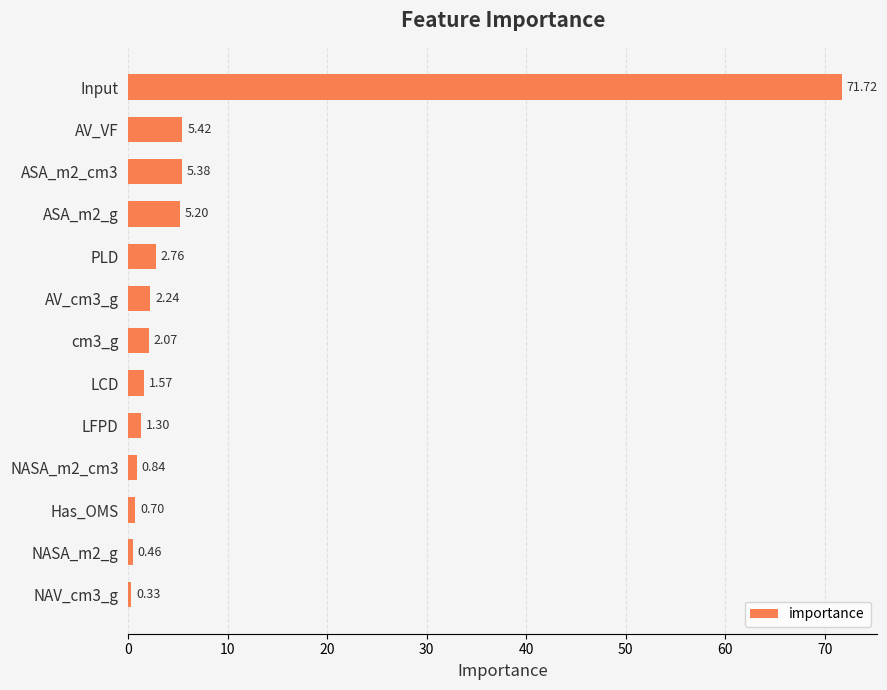

What is the difference between the values at NASA_m2_cm3 and AV_VF?

4.6